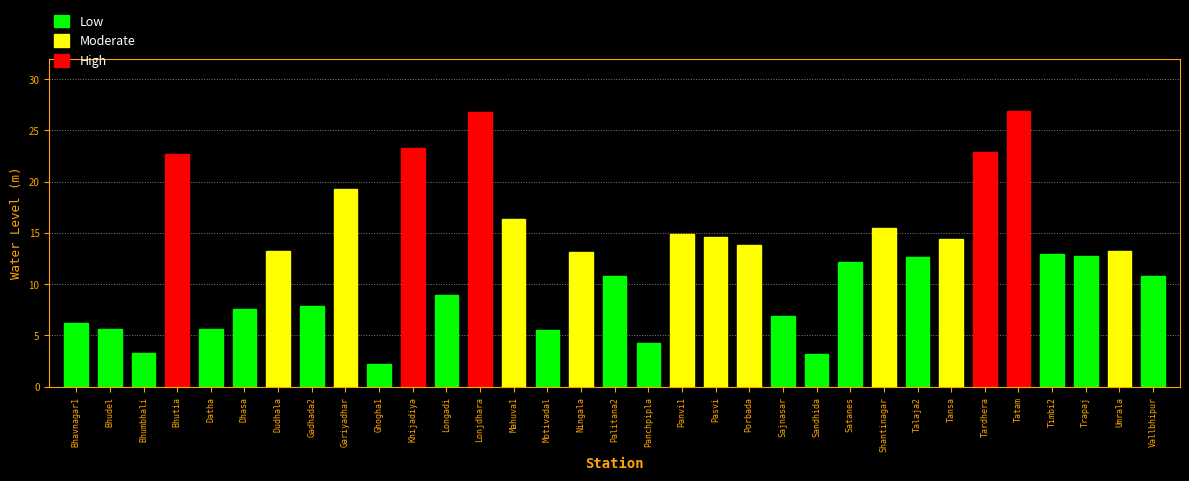

What is the label of the 4th bar from the left?

Bhutia